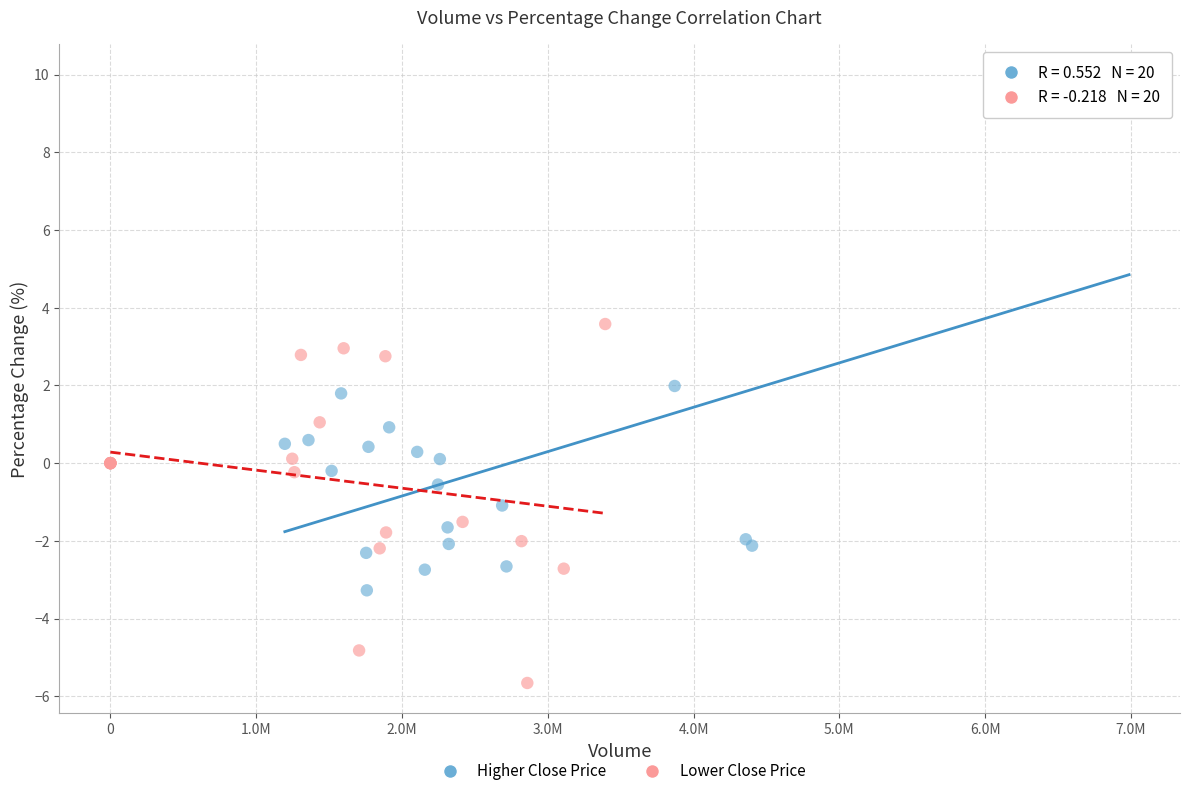

Which series has the largest Y range (max minus min)?

Higher Close Price